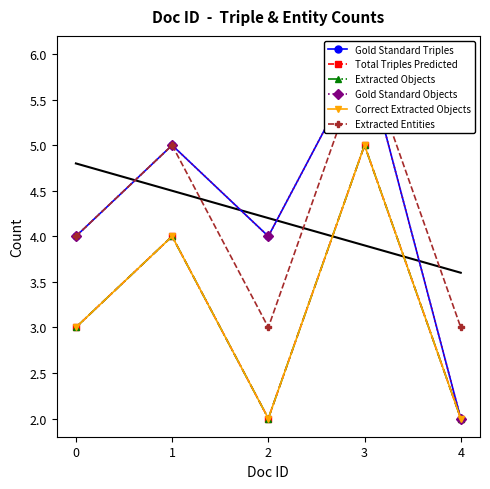

What is the highest value of the Extracted Entities series?

6